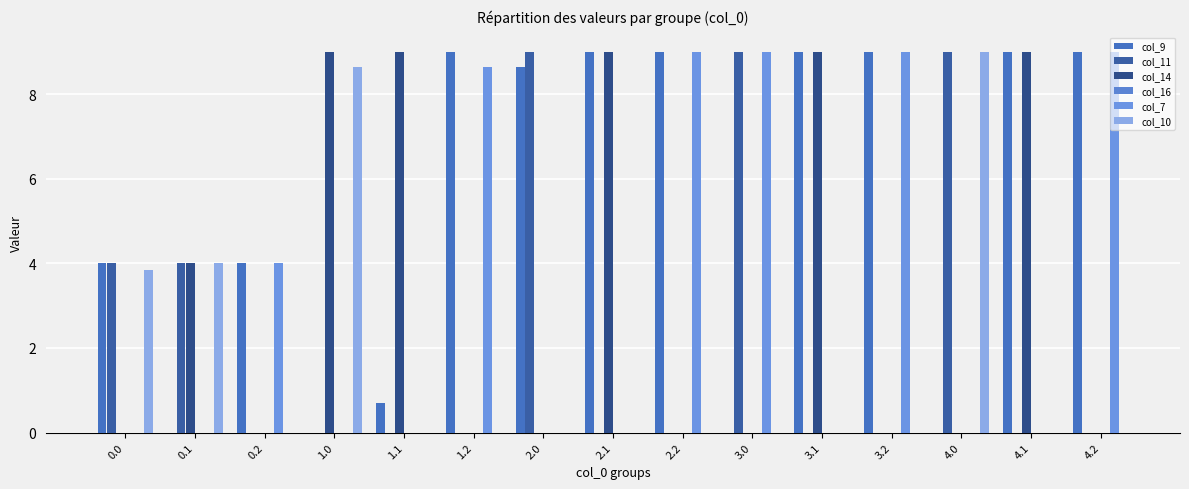

How many data points does each series have?

15